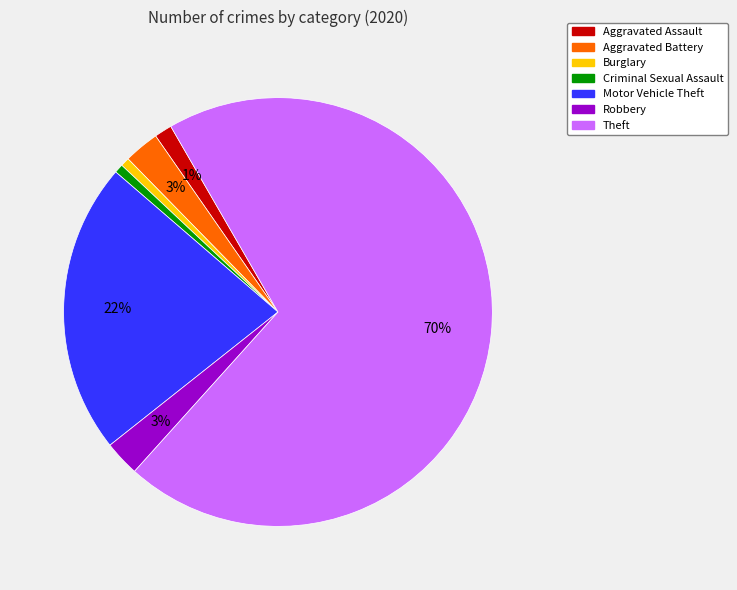

What percentage is the Aggravated Assault slice, to the nearest percent?

1%